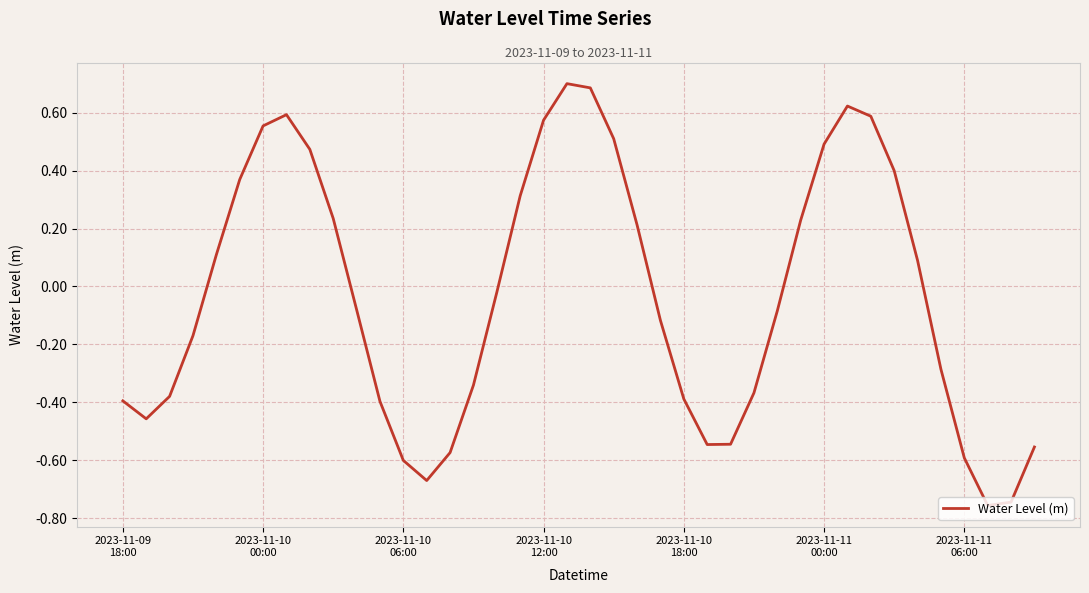

What is the maximum value shown in the chart?

0.7